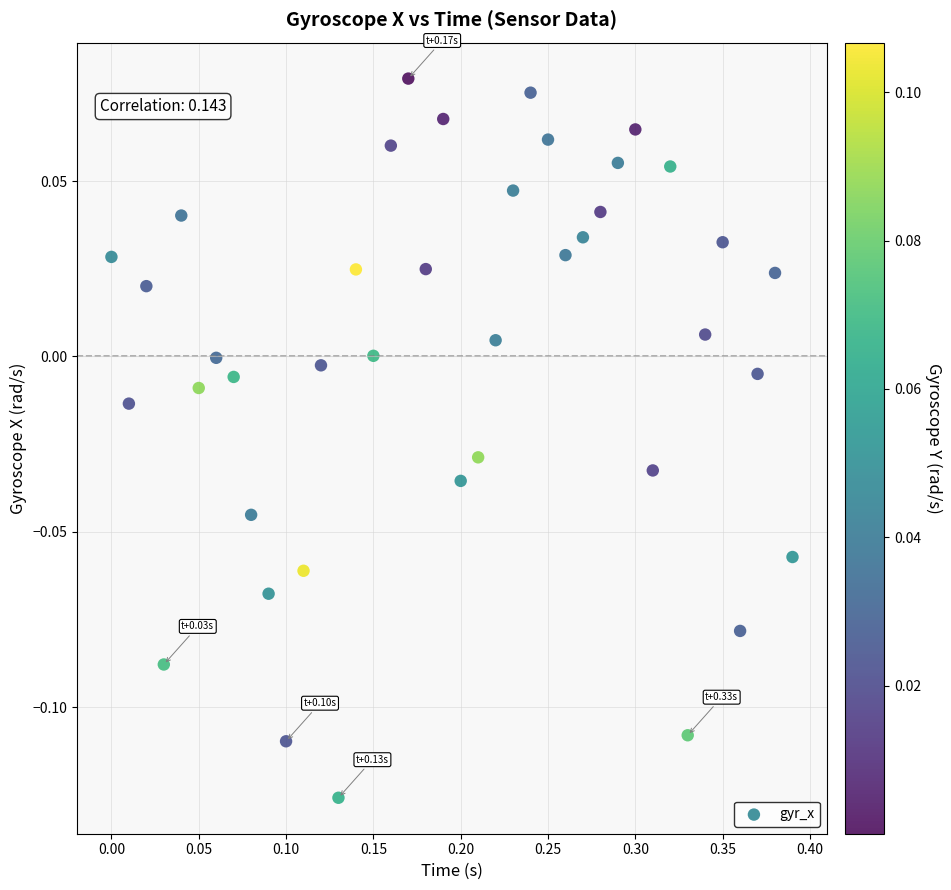

What is the range of X values (max minus min)?

0.4